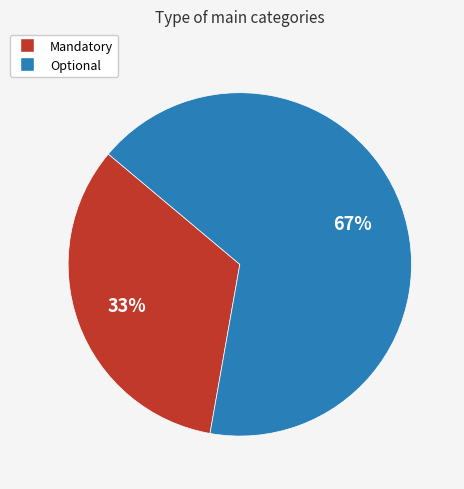

What percentage is the Mandatory slice, to the nearest percent?

33%